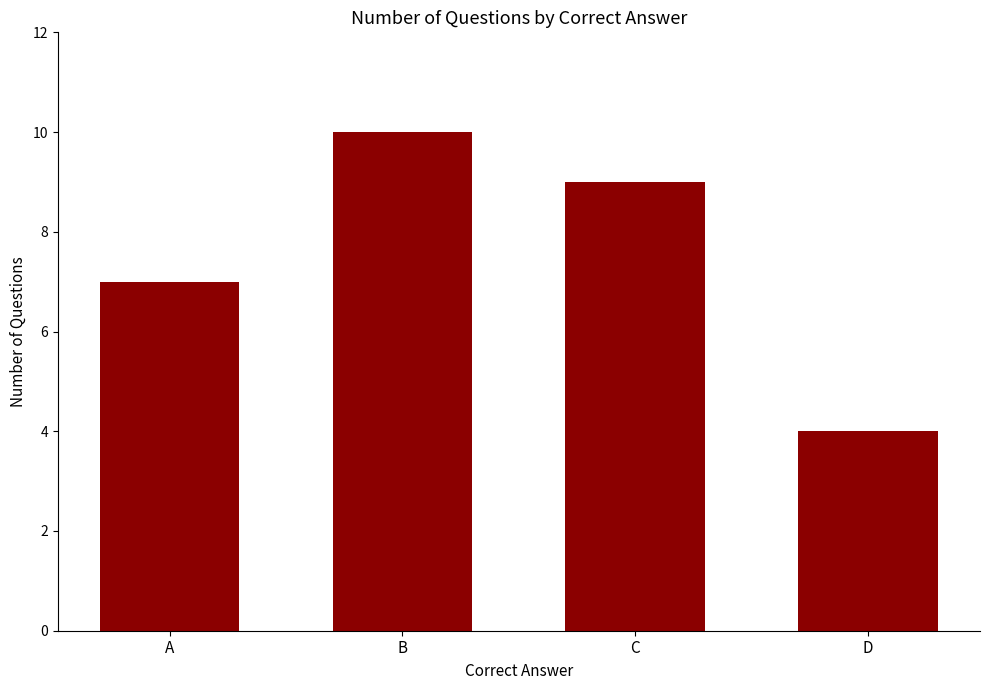

Which label corresponds to the largest value in the chart?

B